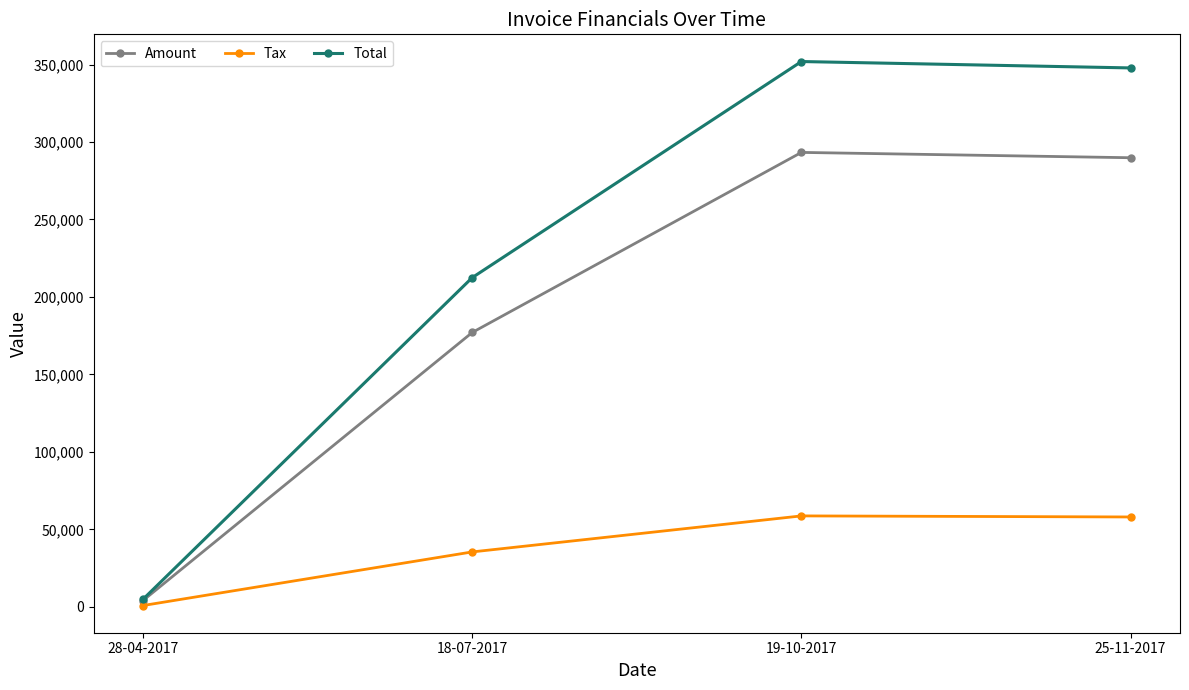

Which category has the highest value in the Amount series?

19-10-2017